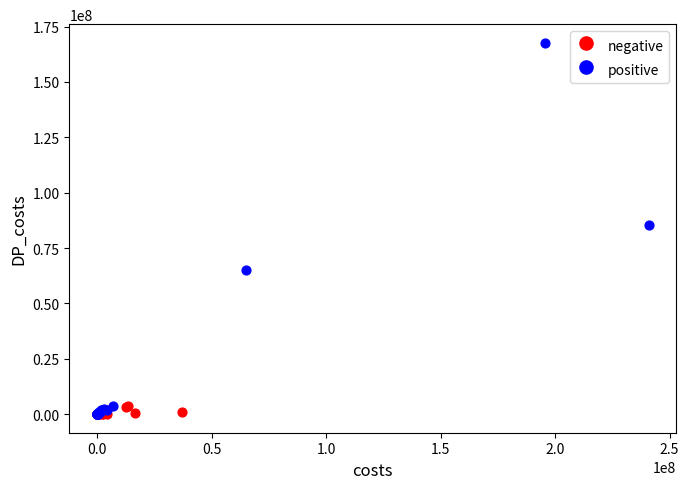

Which series has the largest Y range (max minus min)?

positive